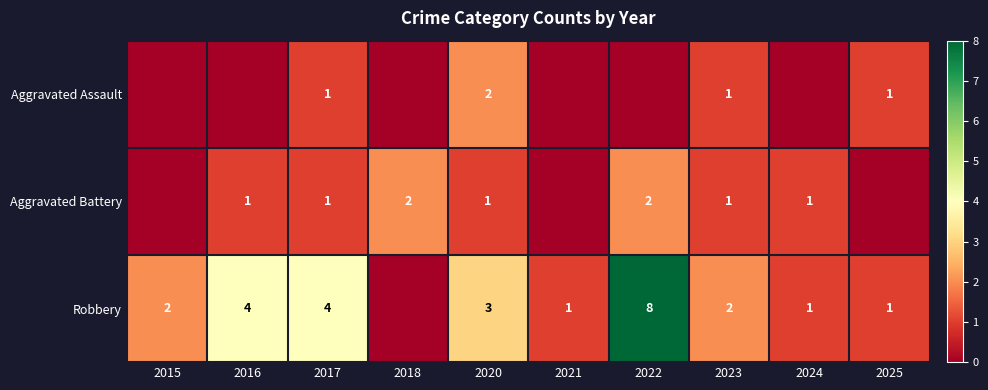

The value of Aggravated Assault at 2025 is 0. True or false?

False